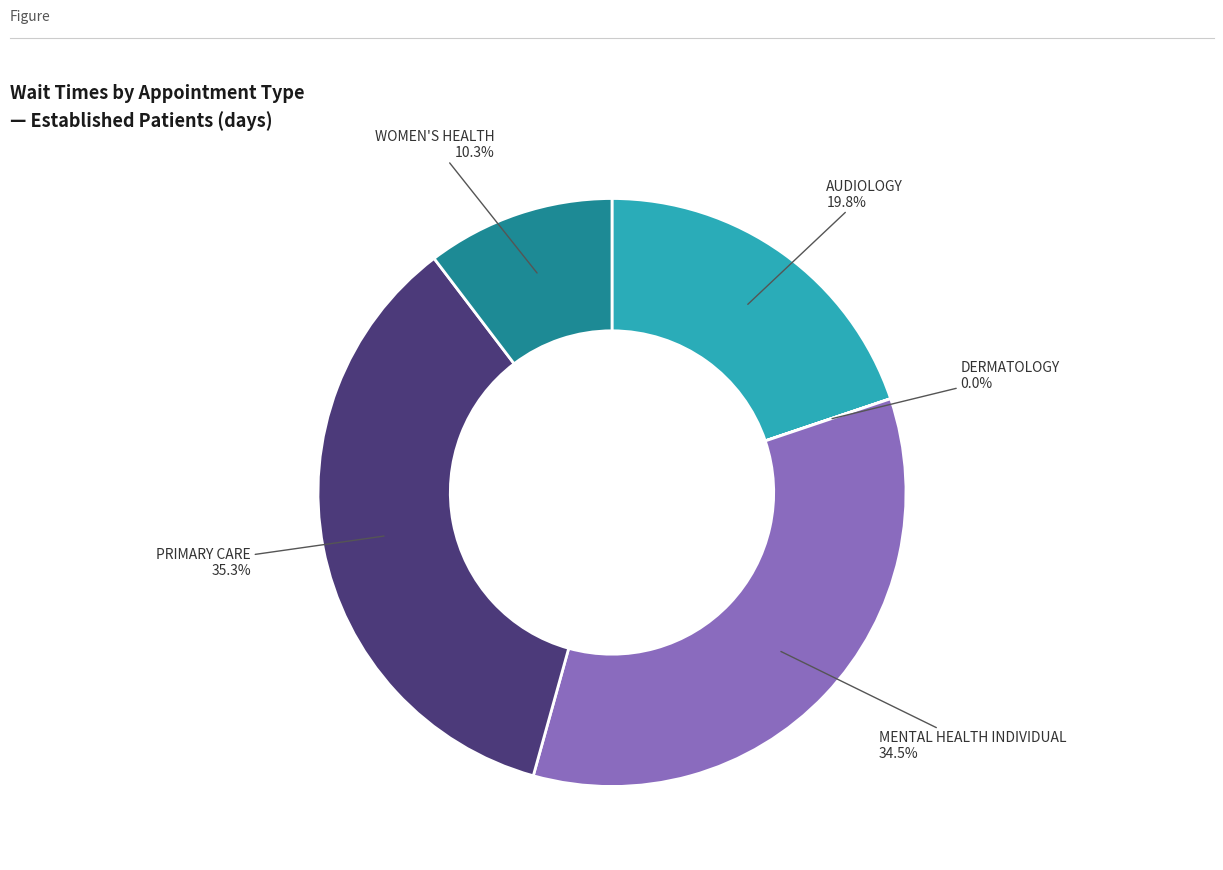

The MENTAL HEALTH INDIVIDUAL slice represents 46% of the pie. True or false?

False